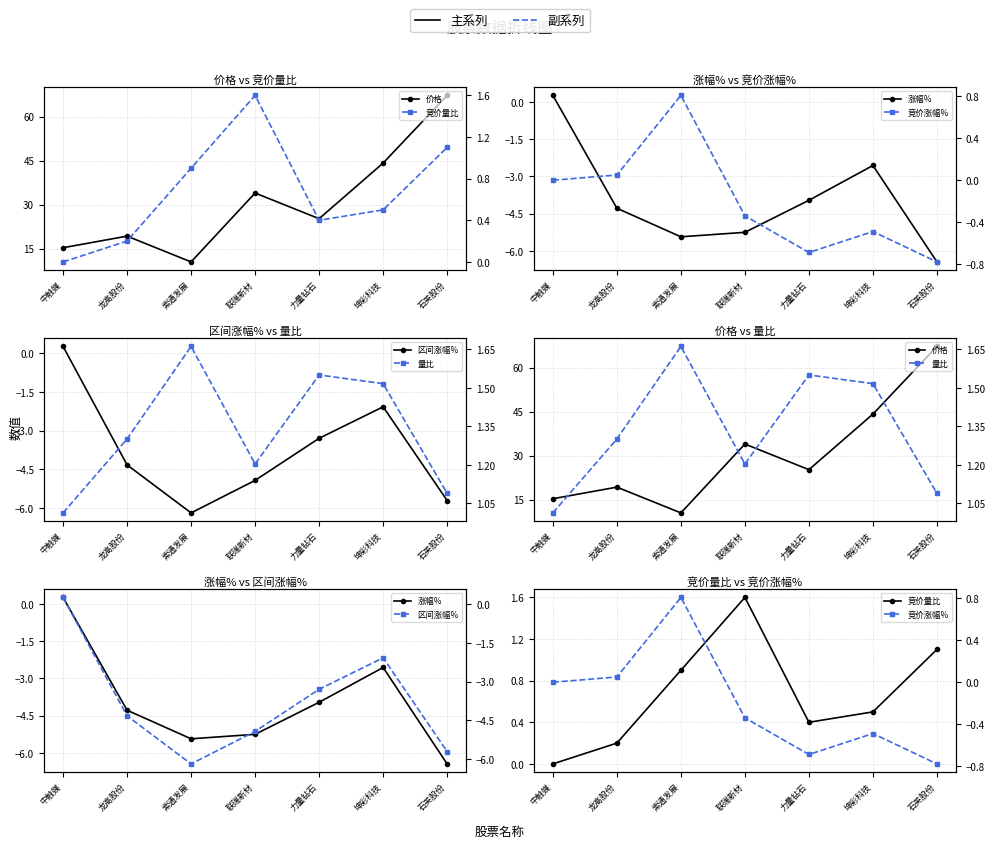

Which series has the largest range (max minus min)?

价格